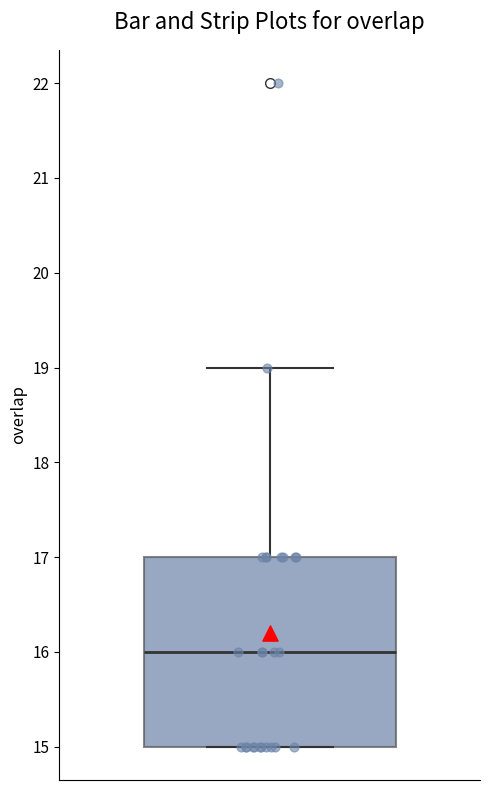

Where is the upper edge of the box on the y-axis? The values are not printed on the chart, so give them approximately, as read against the axis.

17